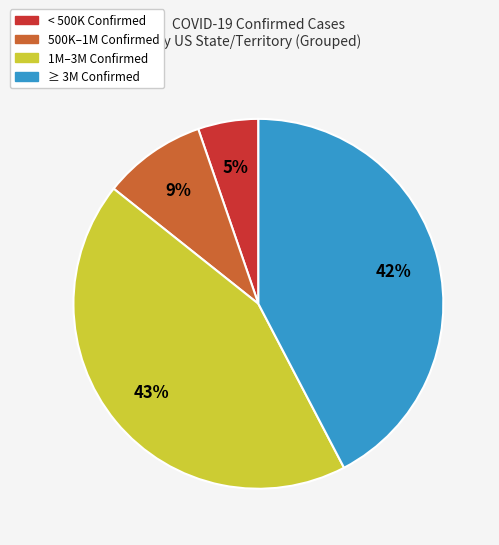

Does any single category account for the majority?

No